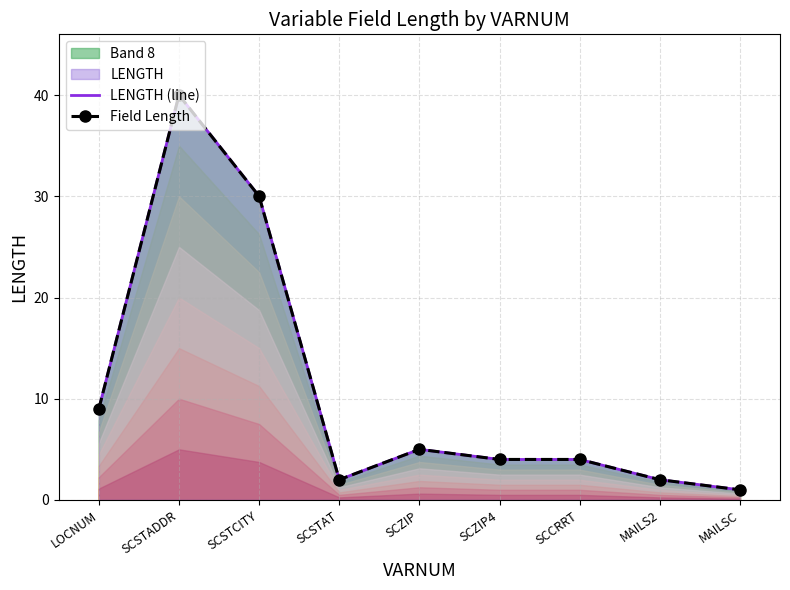

The LENGTH (line) series shows 1 at SCSTAT. True or false?

False